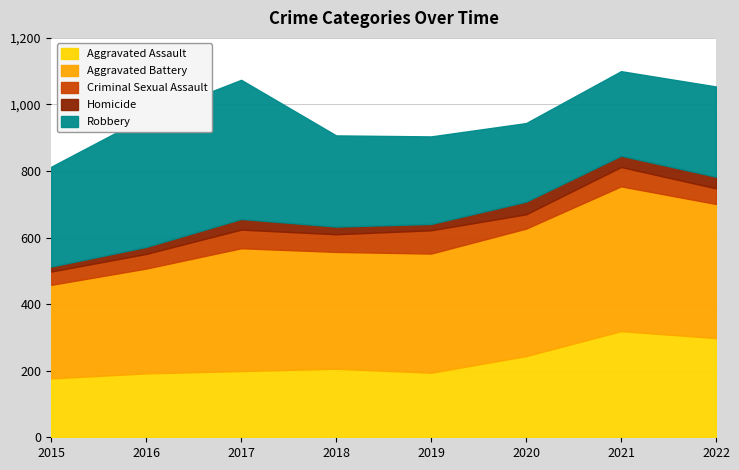

At 2015, list the series in order from largest to smallest.

Robbery, Aggravated Battery, Aggravated Assault, Criminal Sexual Assault, Homicide